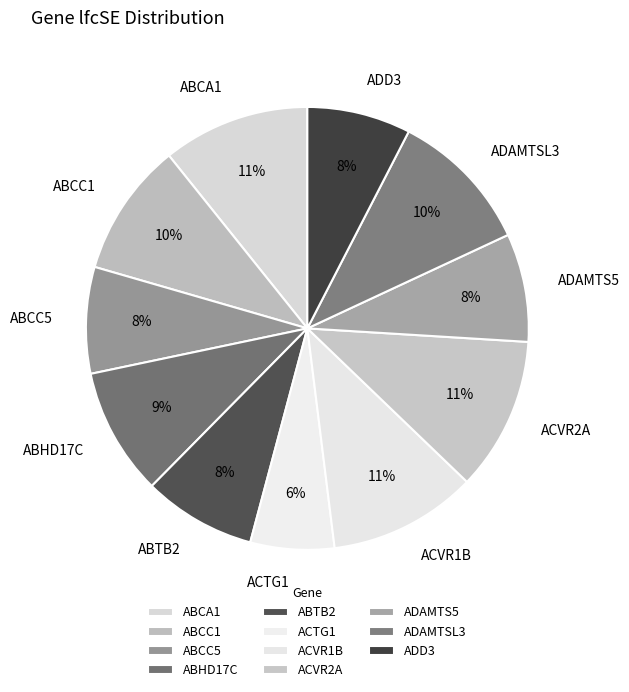

What is the smallest slice in the pie chart?

ACTG1